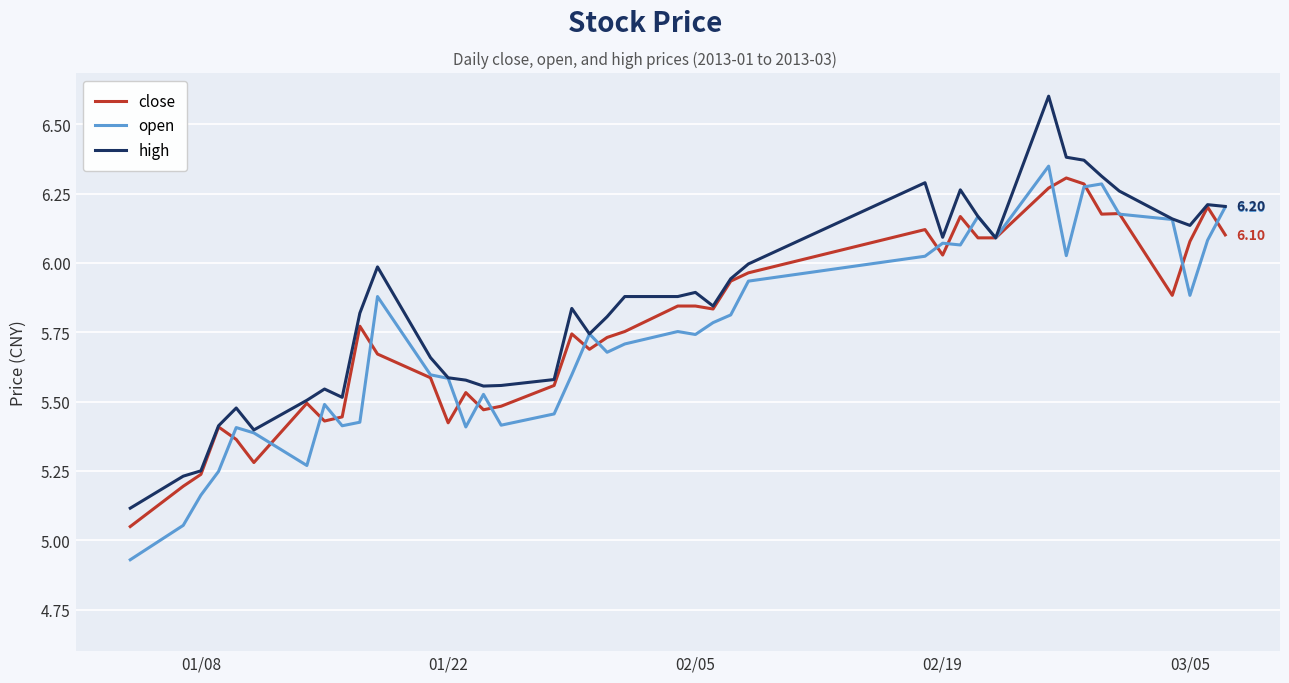

List the series in order of their peak value, highest first.

high, open, close